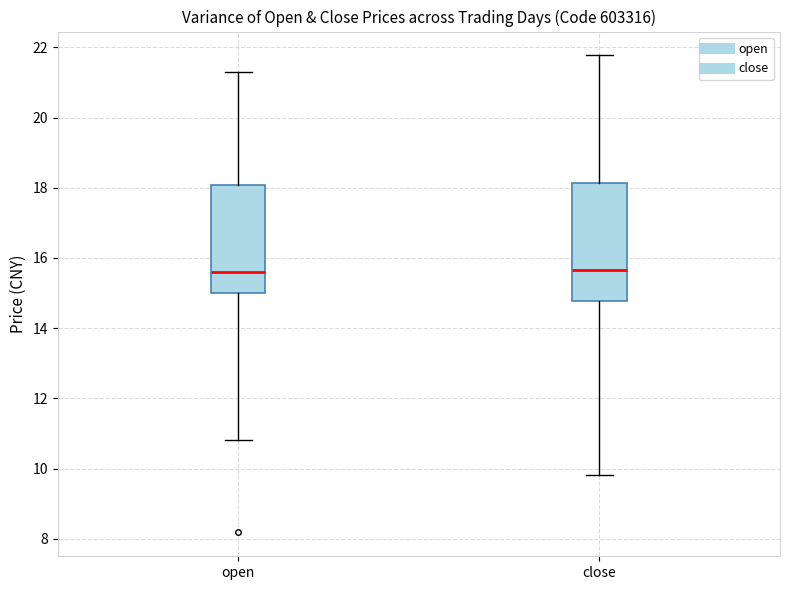

Reading left to right, read every box against the y-axis: the position of its median line, the range the box covers, and the ends of its whiskers. The values are not printed on the chart, so give them approximately, as read against the axis.

open: median 15.6, box 15.0 to 18.0, whiskers 10.8 to 21.2
close: median 15.6, box 14.8 to 18.2, whiskers 9.8 to 21.8